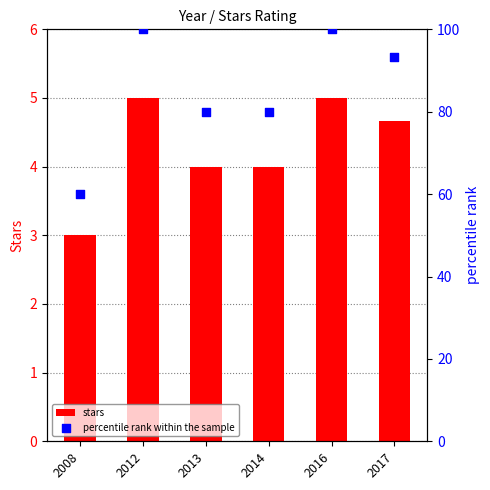

What is the total value across all series at 2016?

105.0